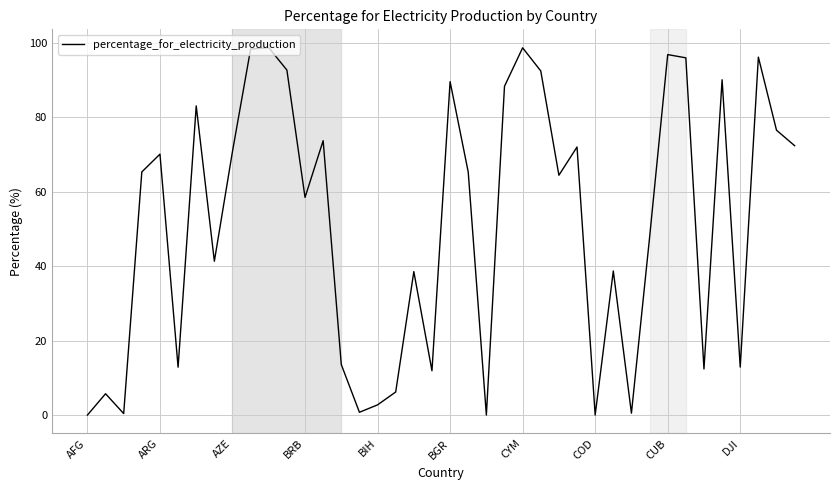

What is the maximum value shown in the chart?

98.7